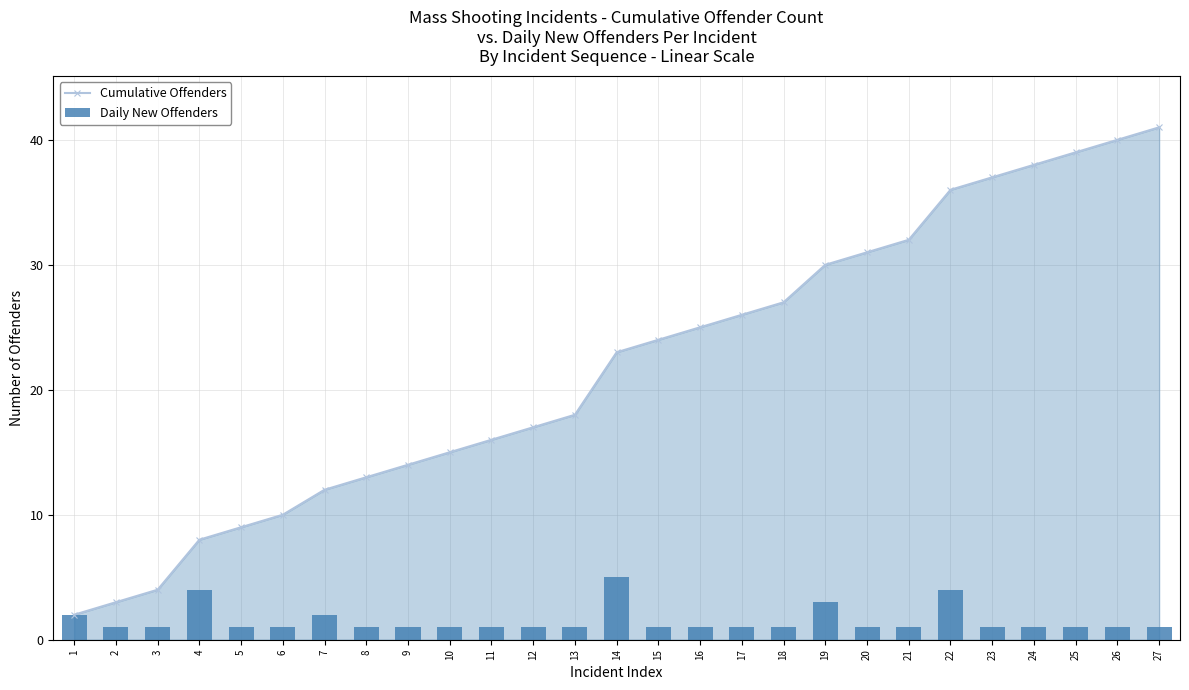

What is the difference between the second highest and minimum values in the Cumulative Offenders series?

38